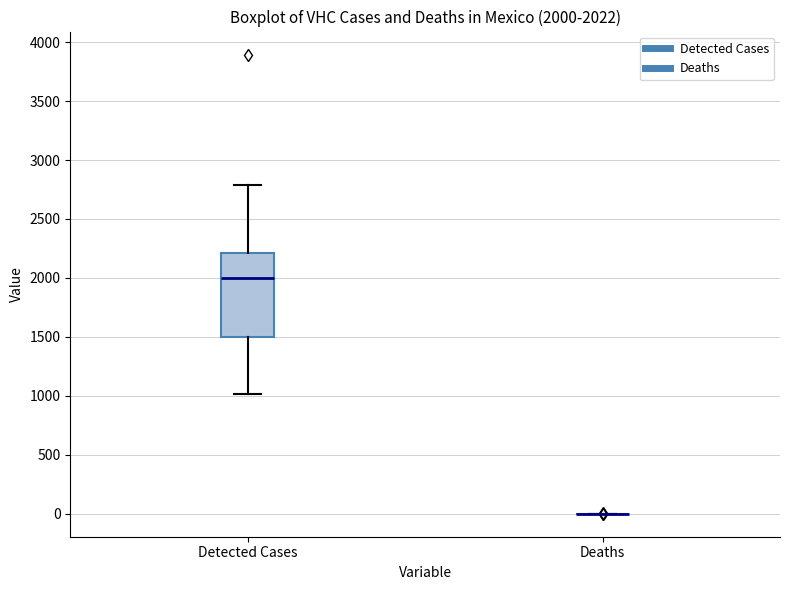

Which box is the tallest, from its lower edge to its upper edge?

Detected Cases